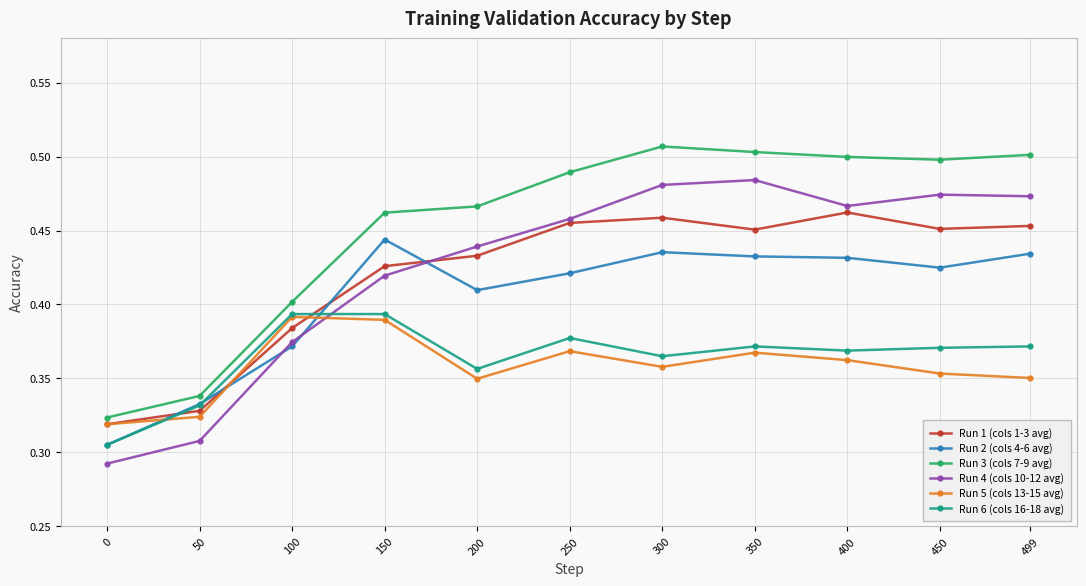

Is it true that Run 1 (cols 1-3 avg) equals 0.5 at 350?

True